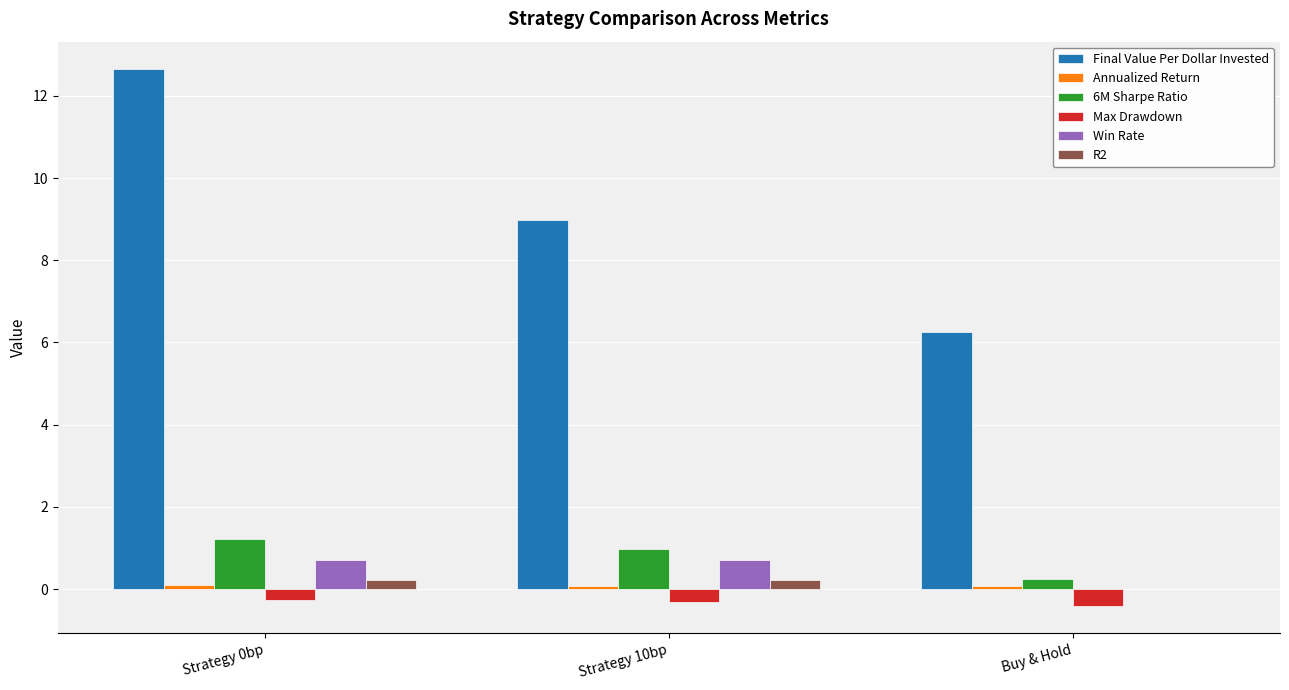

The R2 series shows 0.2 at Strategy 0bp. True or false?

True